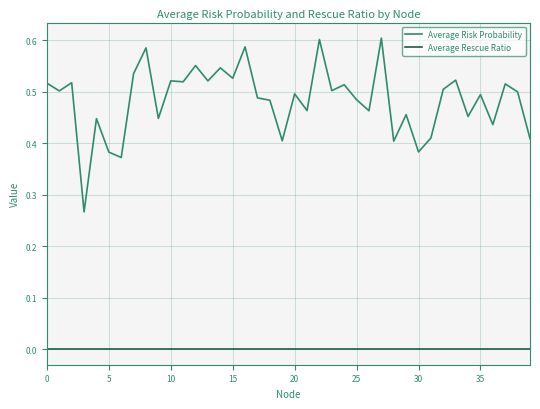

Which series has the widest spread of values?

Average Risk Probability